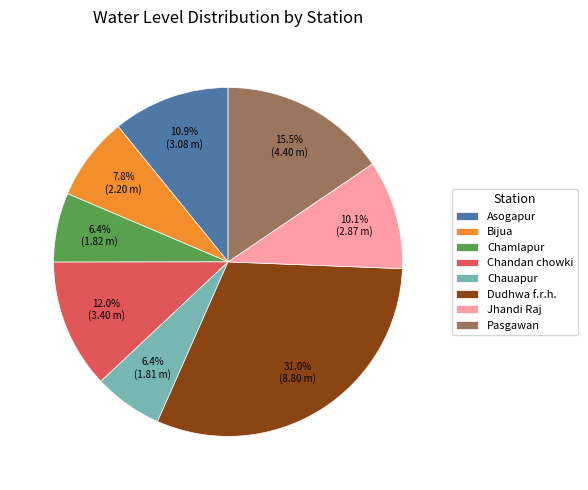

Approximately how many times larger is the value at Chauapur compared to Asogapur?

0.6